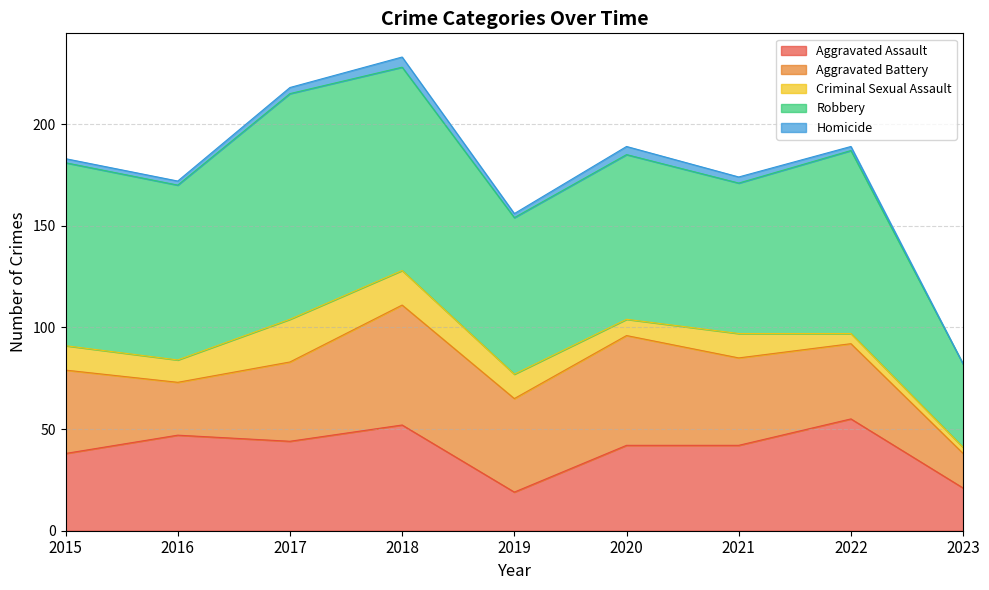

The Aggravated Assault series shows 52 at 2018. True or false?

True